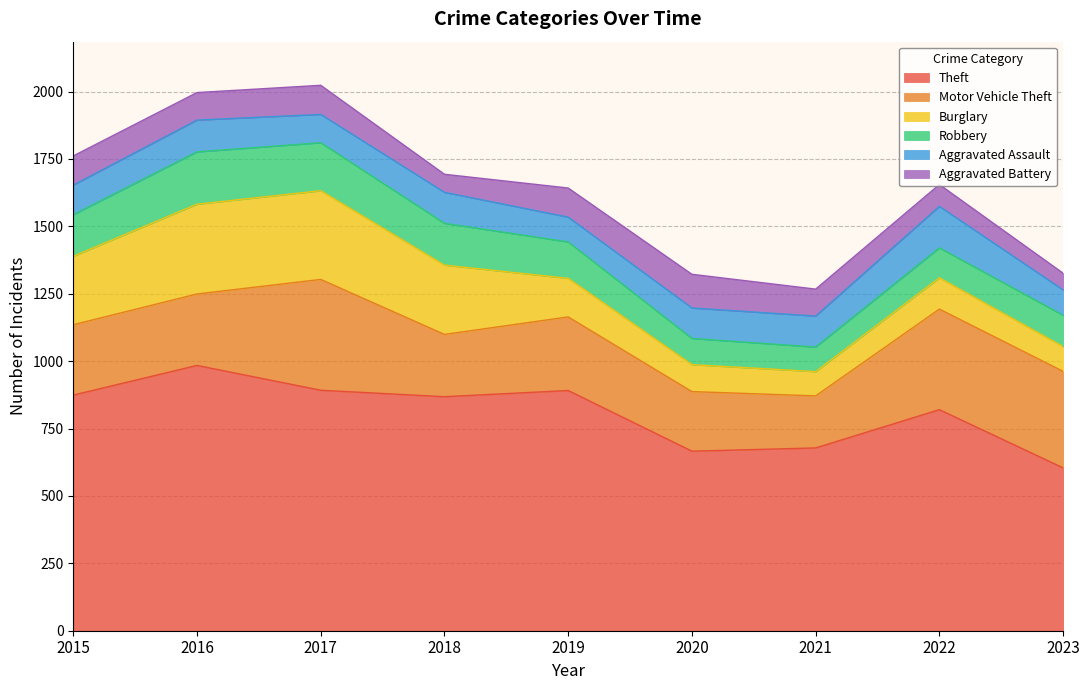

Which category has the lowest value in the Robbery series?

2021